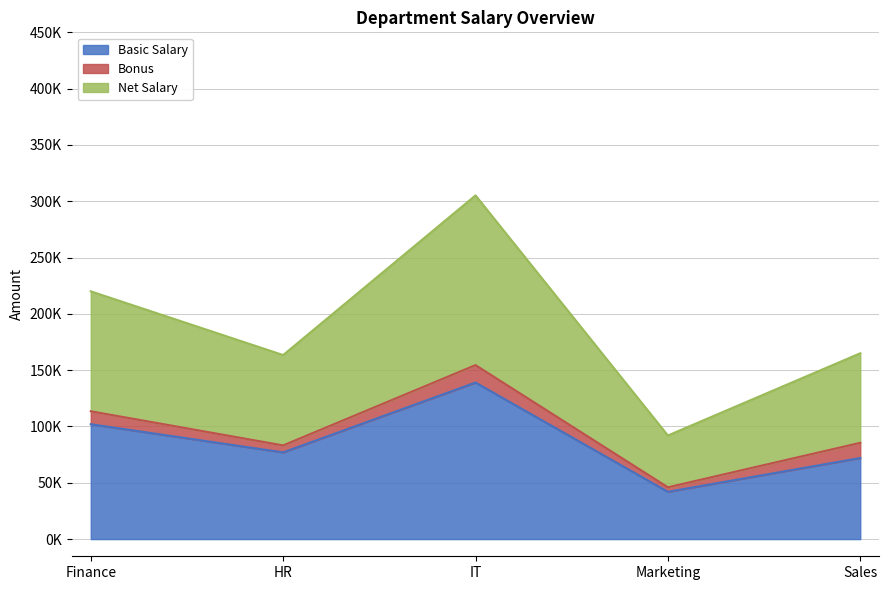

What are all the series names shown in the legend?

Basic Salary, Bonus, Net Salary